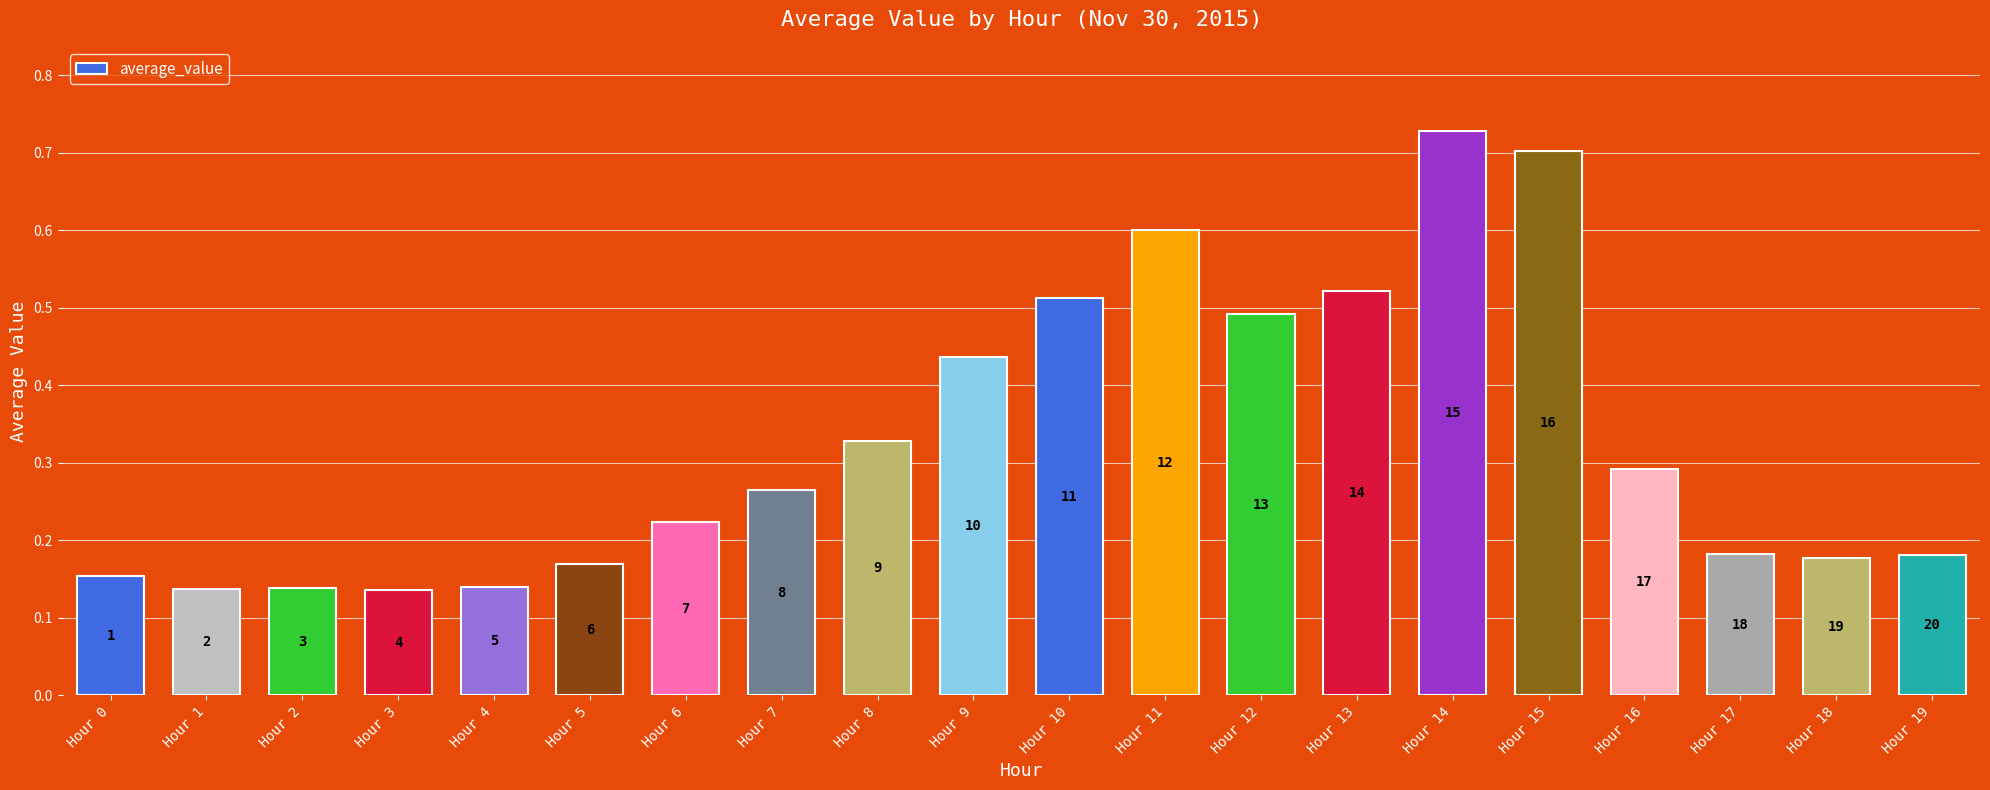

List the labels in order of value, smallest first.

Hour 3, Hour 1, Hour 2, Hour 4, Hour 0, Hour 5, Hour 18, Hour 19, Hour 17, Hour 6, Hour 7, Hour 16, Hour 8, Hour 9, Hour 12, Hour 10, Hour 13, Hour 11, Hour 15, Hour 14